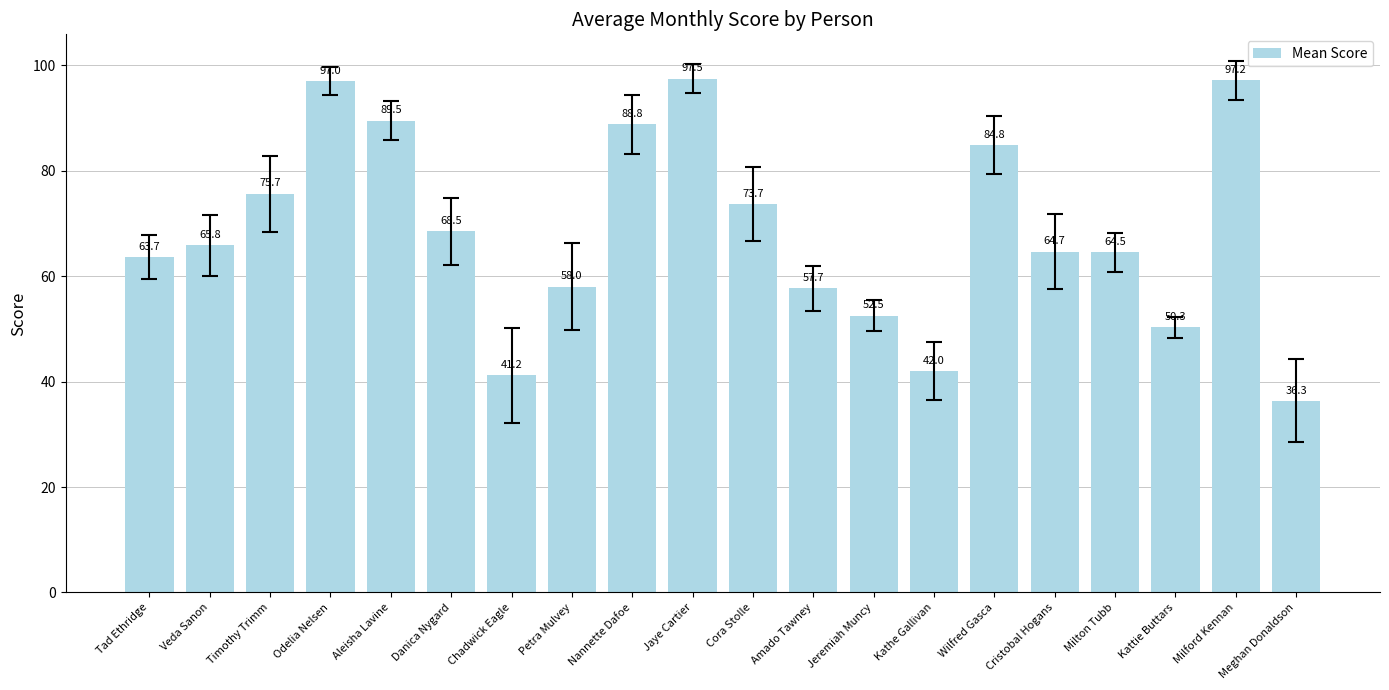

What is the change in value from Timothy Trimm to Meghan Donaldson?

-39.3